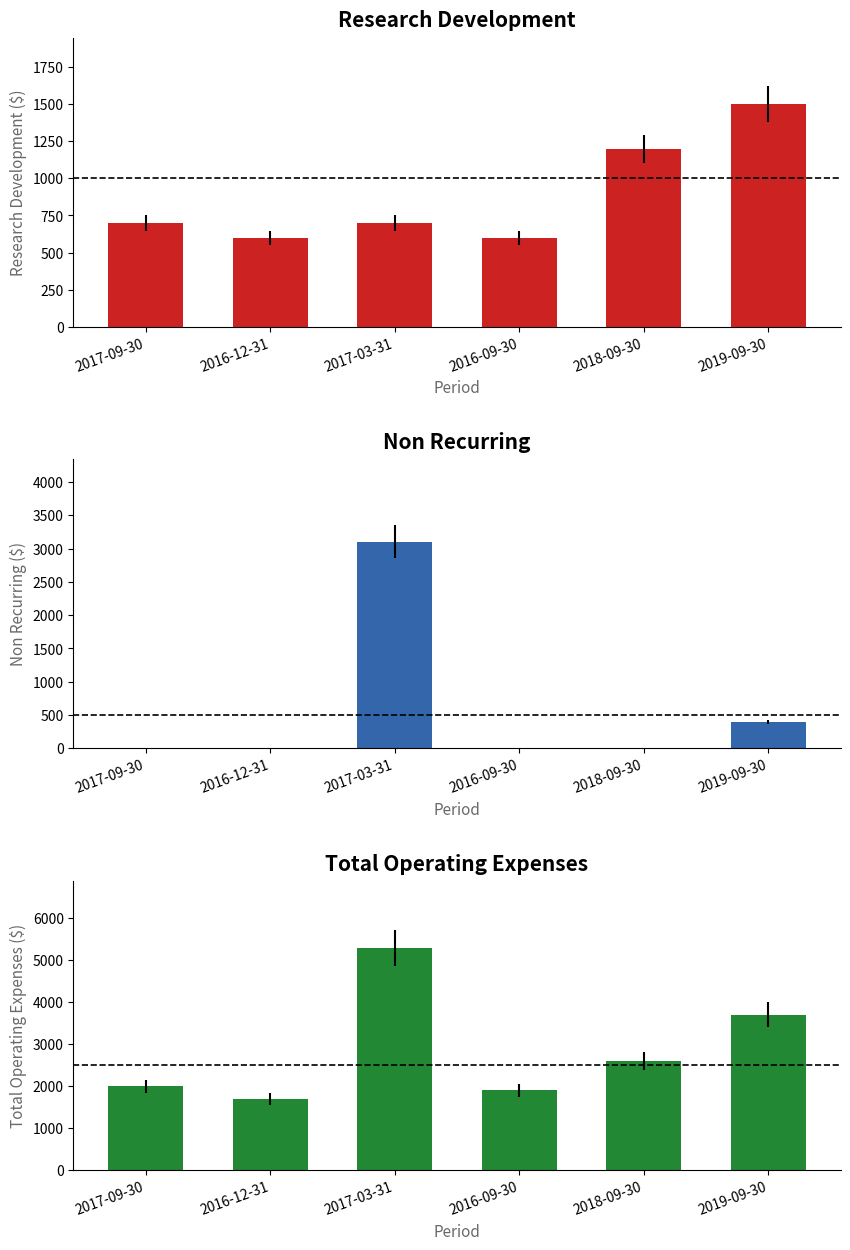

What position from the right is 2017-09-30?

6